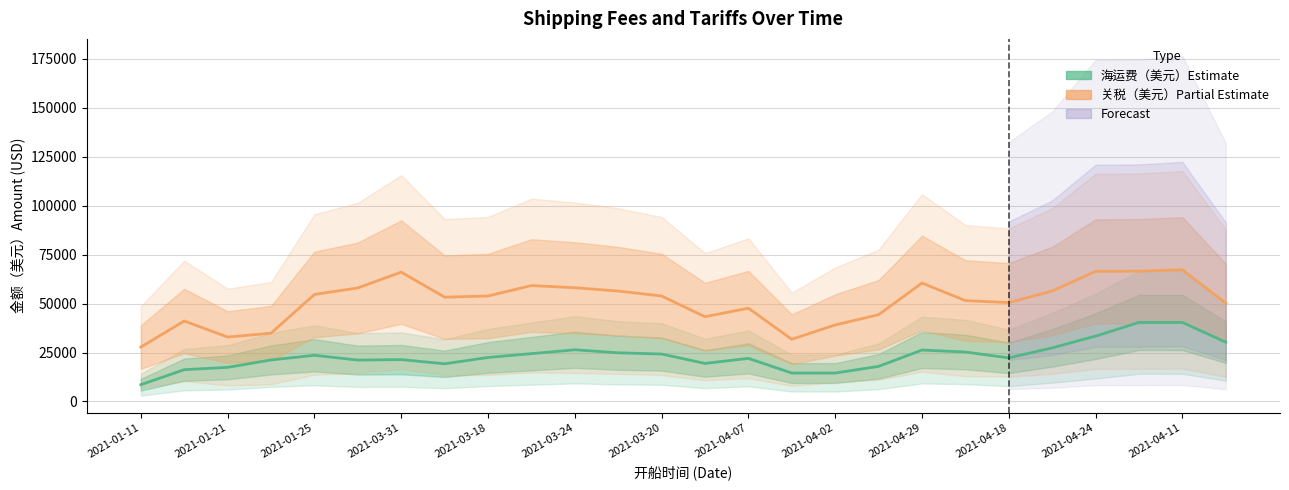

Count the number of data series in this chart.

2